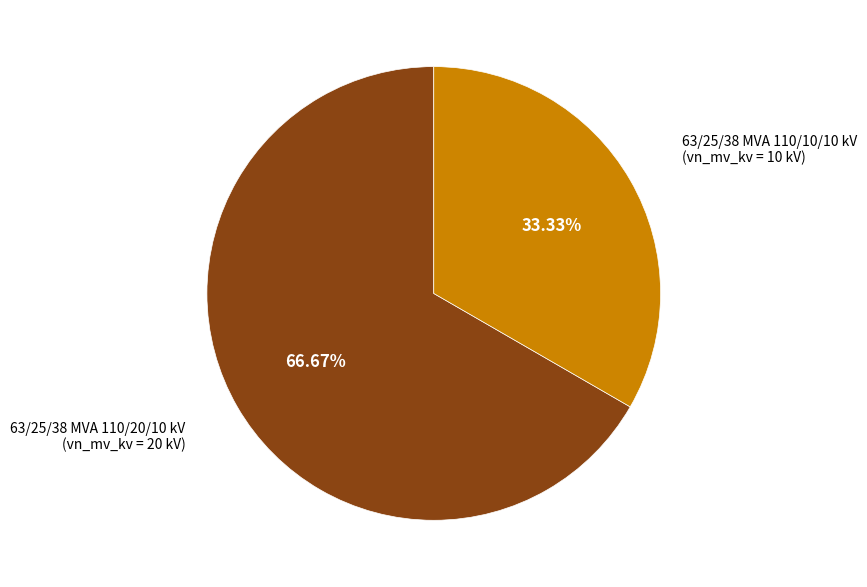

Is there any slice that represents more than half of the pie?

Yes